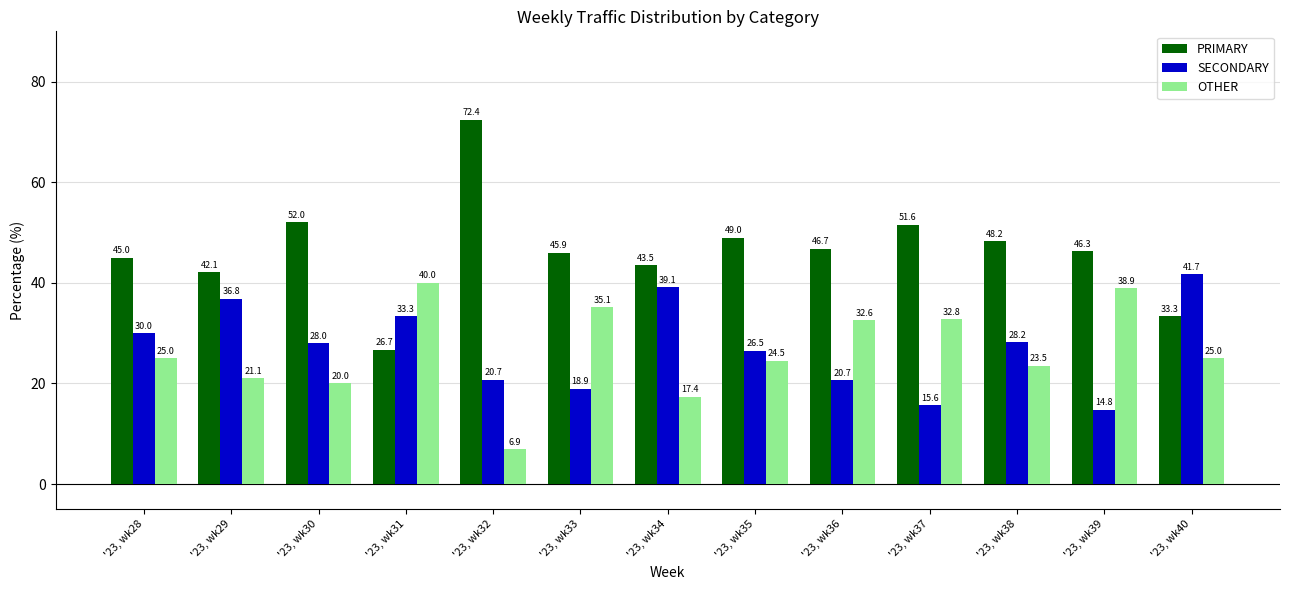

What is the sum of the SECONDARY values at '23, wk31 and '23, wk37?

49.0